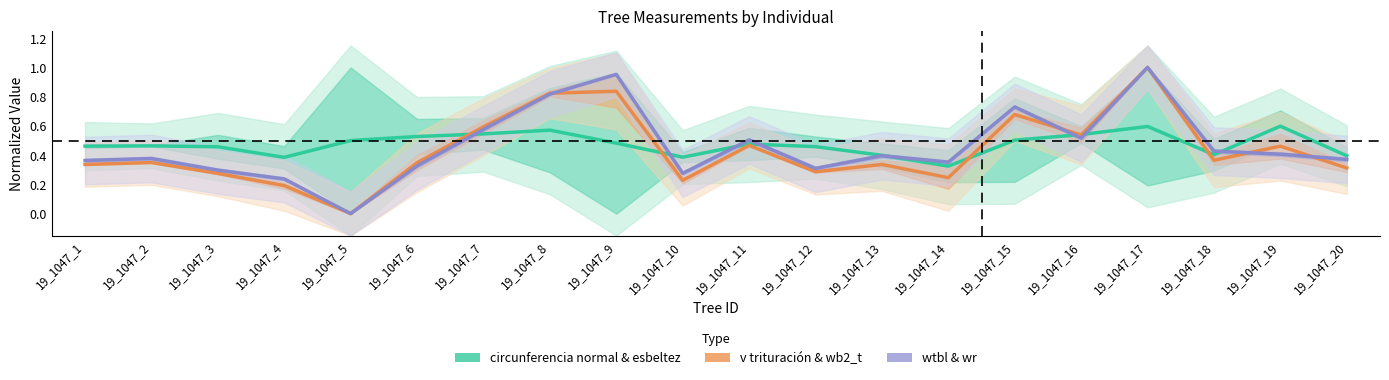

What is the value of the circunferencia normal point at the 16th from the left?

0.5